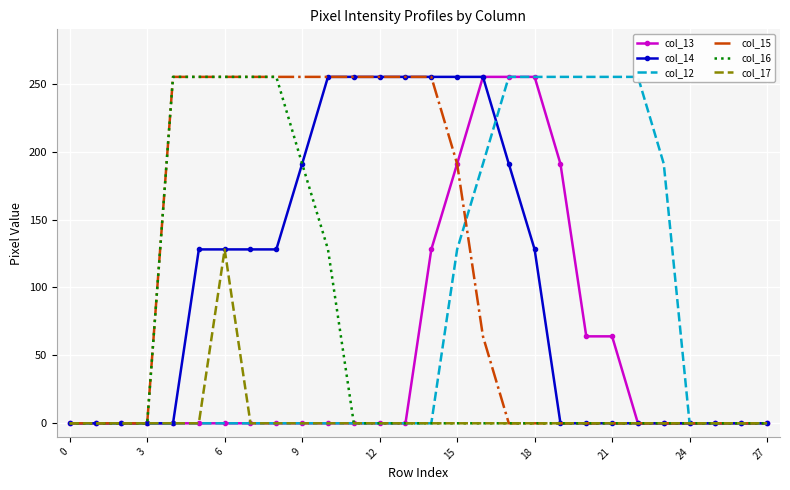

The col_15 series shows -111 at 24. True or false?

False